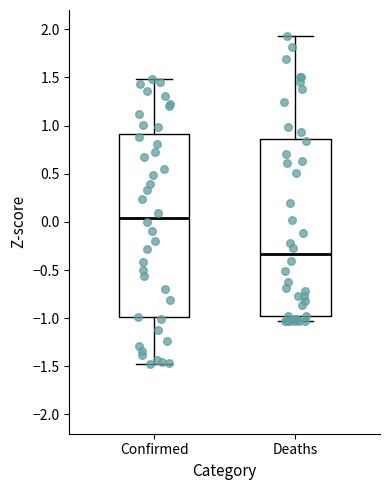

Where does the median line of the box for Deaths sit on the y-axis? The values are not printed on the chart, so give them approximately, as read against the axis.

-0.35